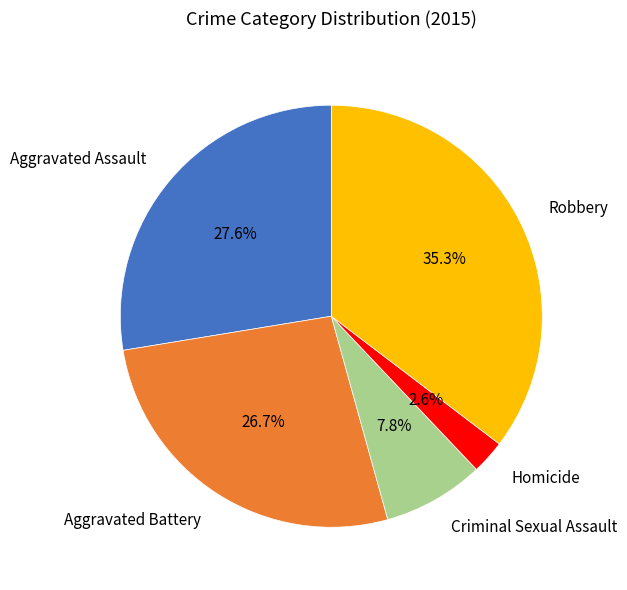

Does any single category account for the majority?

No